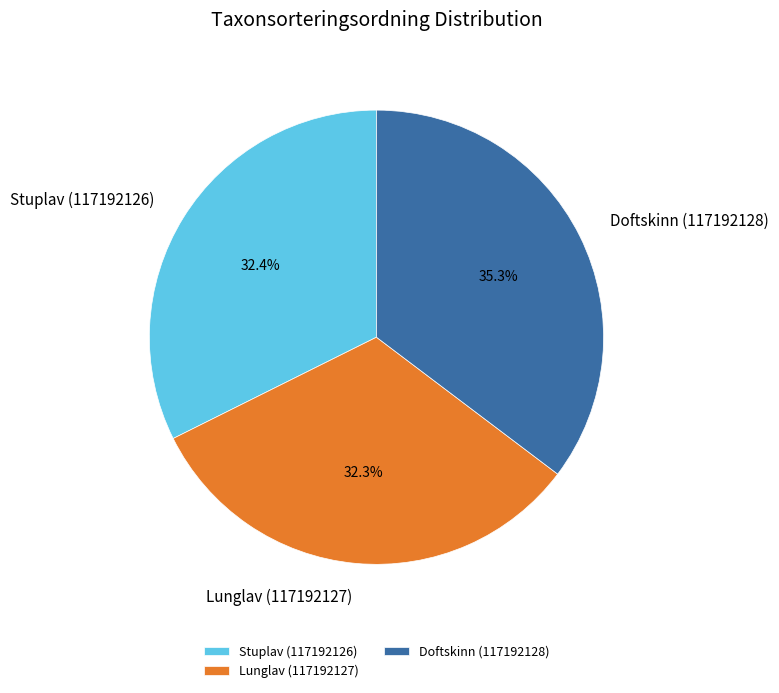

Is it true that Stuplav (117192126) is 40% of the pie?

False